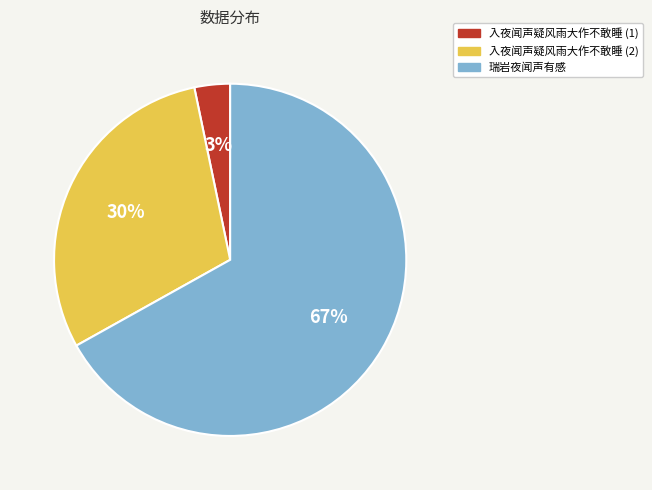

Does any single category account for the majority?

Yes